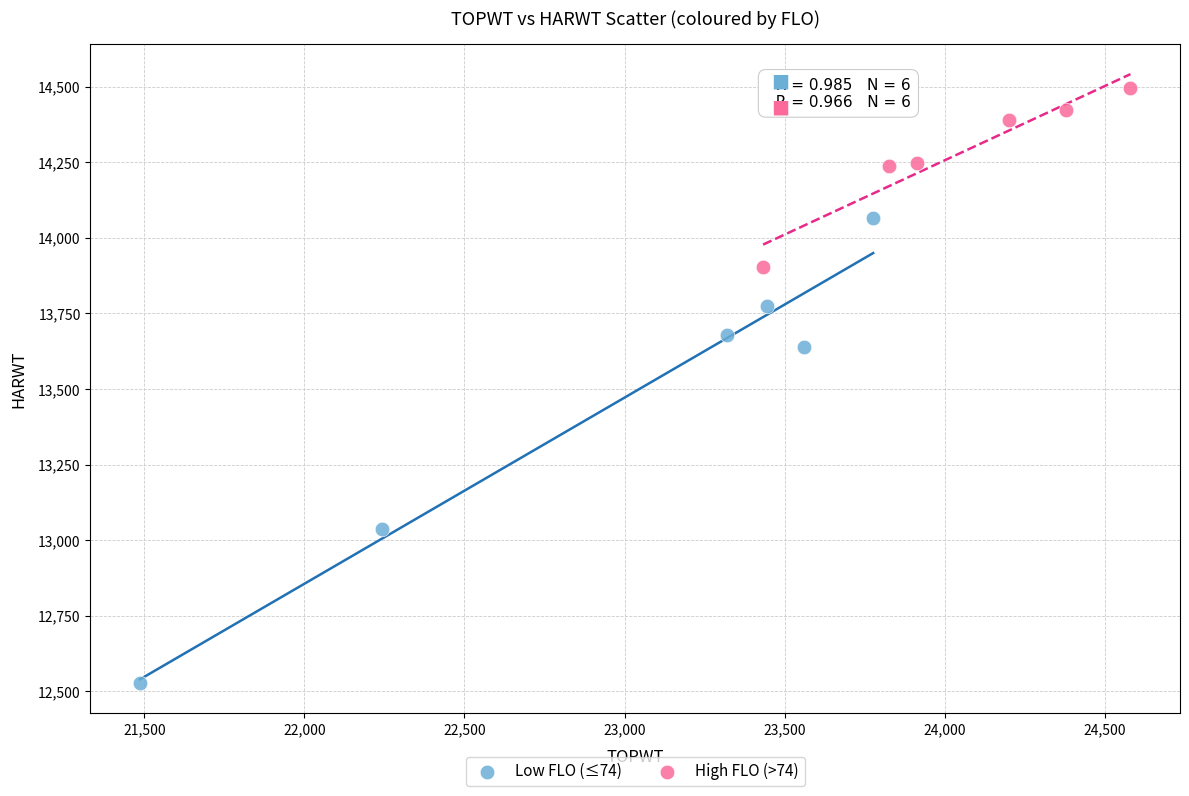

Which series has the widest spread of Y values?

Low FLO (≤74)